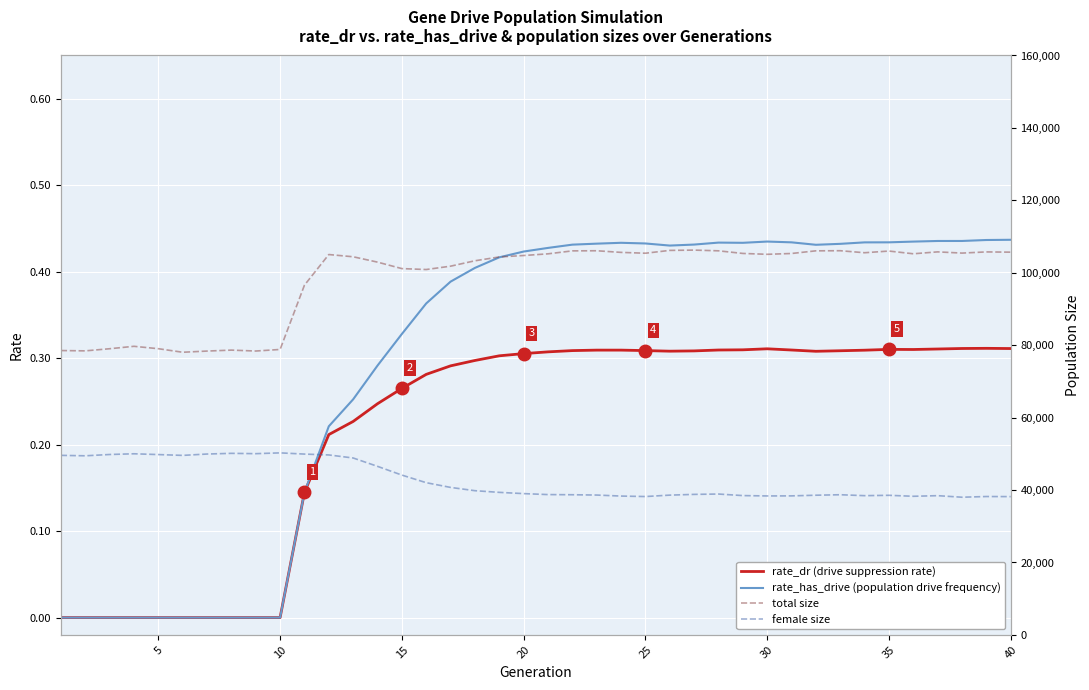

Is it true that rate_dr (drive suppression rate) equals 0.1 at 30?

False